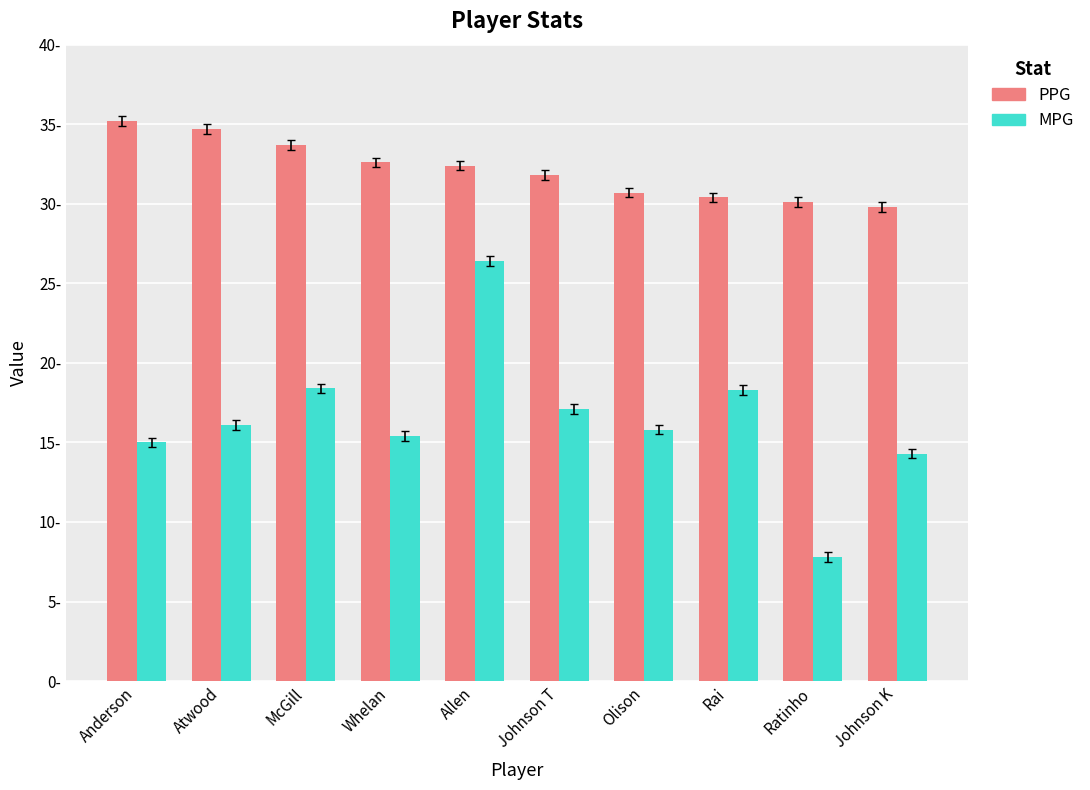

At which category is the sum across all series the highest?

Allen